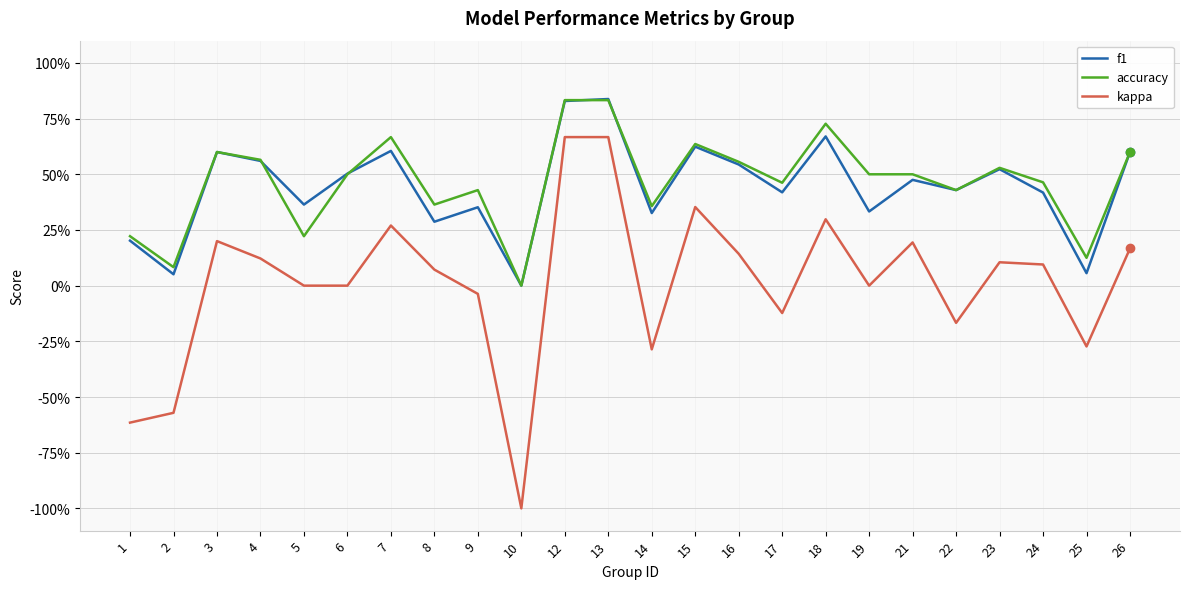

Does the chart display data point markers on the line(s)?

No